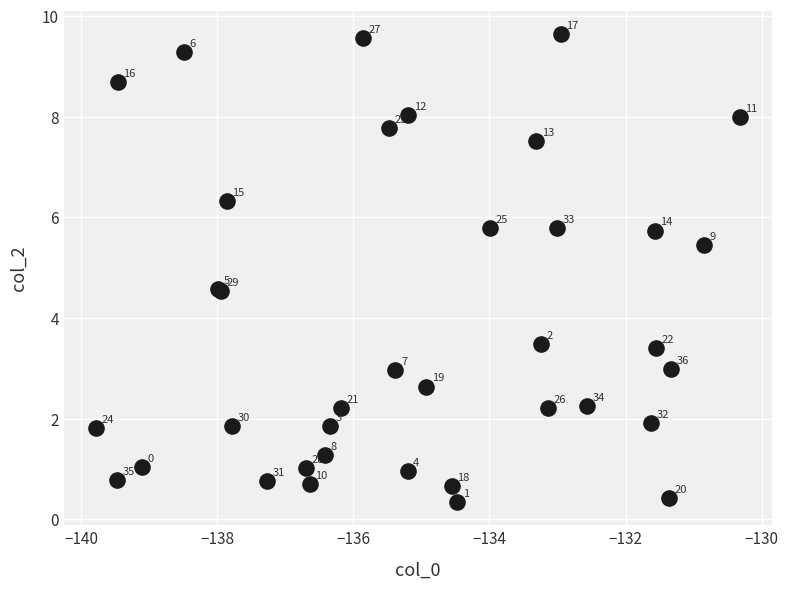

What Y value in the scatter plot is closest to 4?

3.5